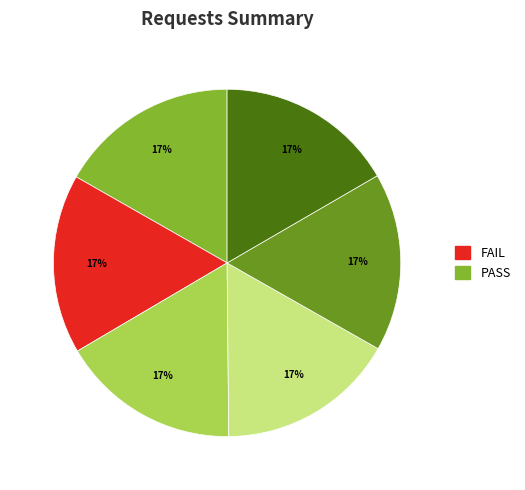

To the nearest percent, what is the average slice percentage?

17%